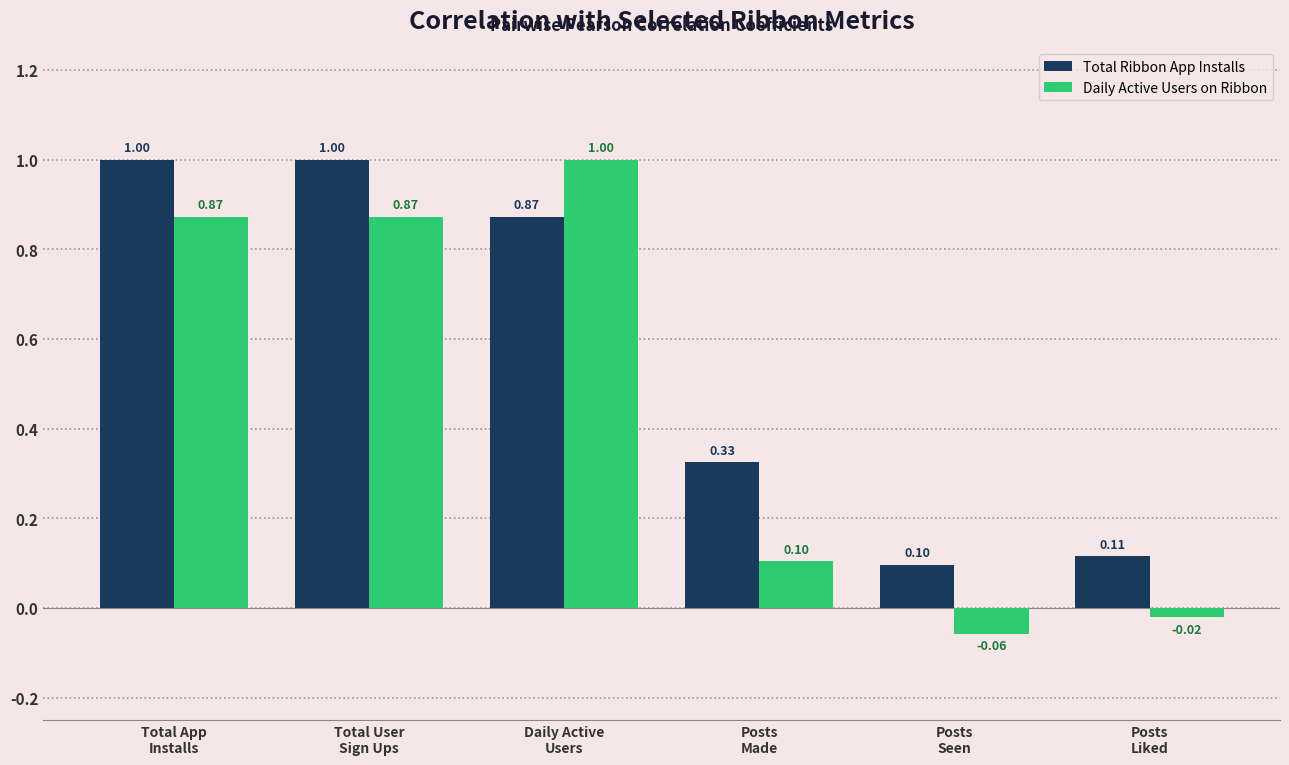

How many bars are there in total?

12